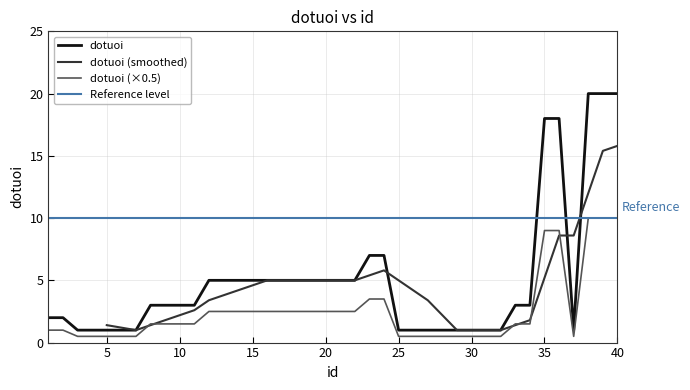

What is the maximum value shown in the chart?

20